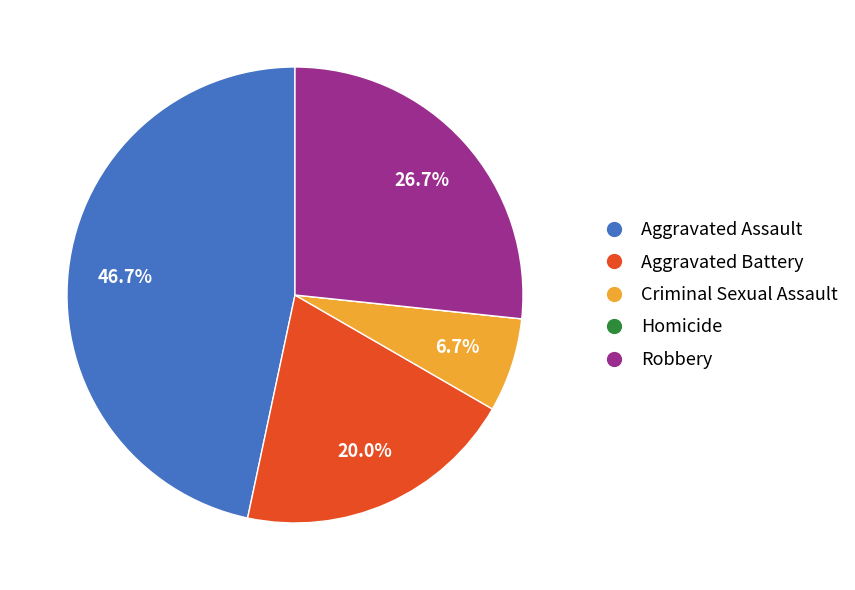

Between Criminal Sexual Assault and Aggravated Battery, which is larger?

Aggravated Battery